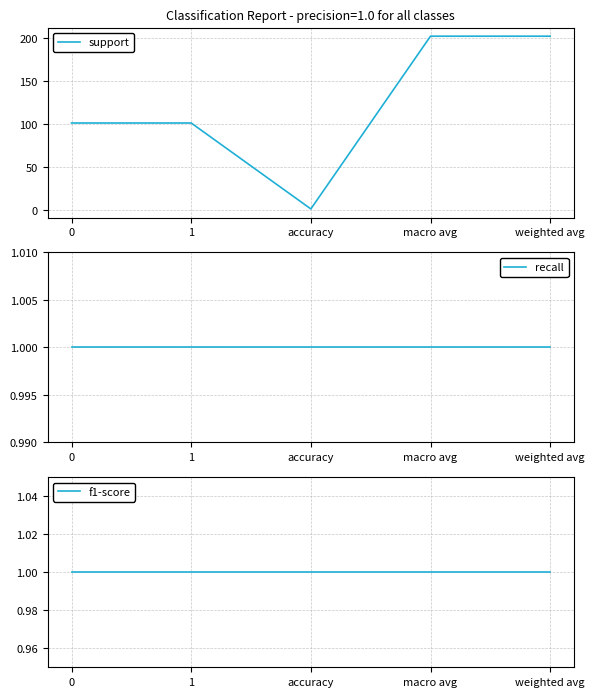

Which category has the lowest value across all series?

accuracy